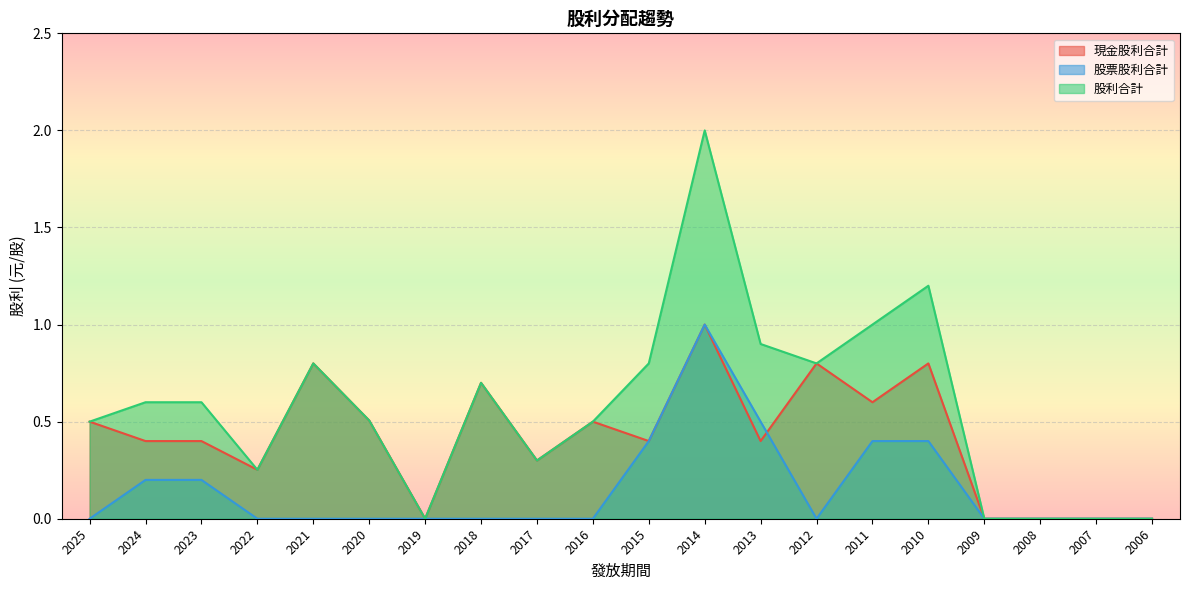

Which series has the largest range (max minus min)?

股利合計